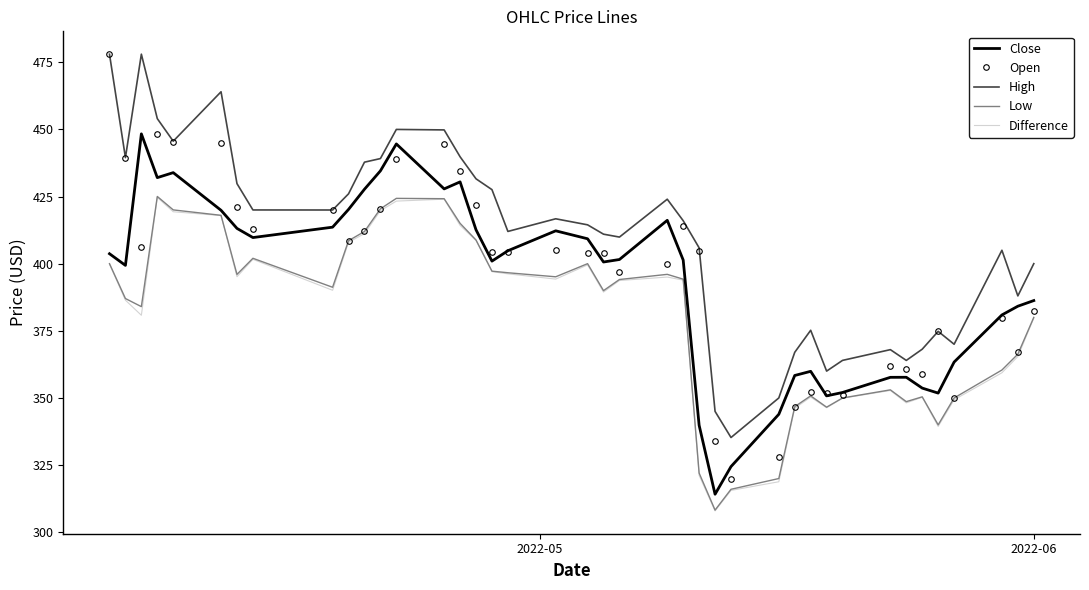

True or false: Close has more than 2 interior local peaks.

True